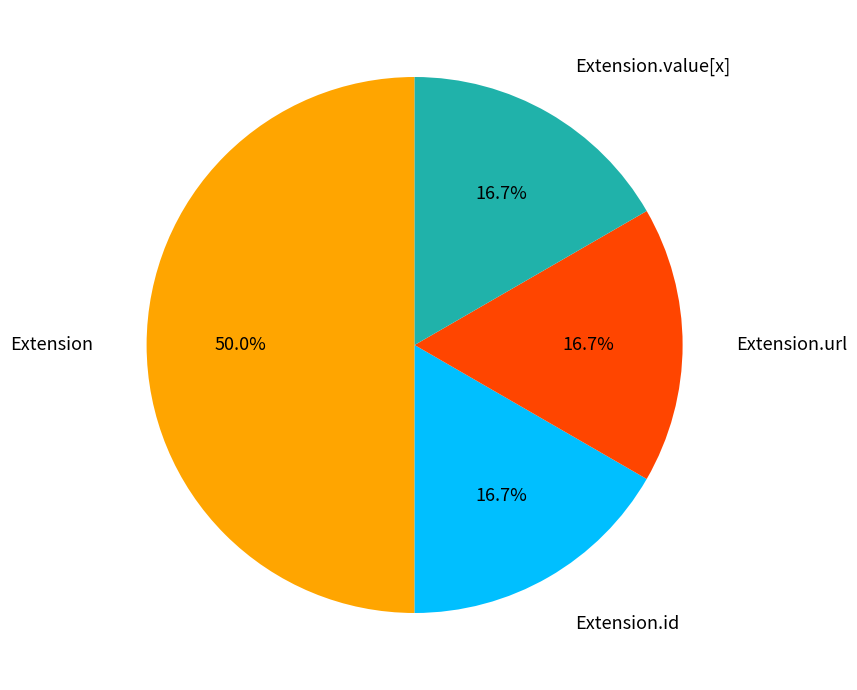

How many slices are in this pie chart?

4